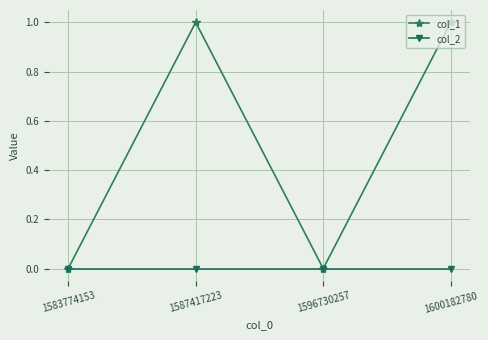

What is the sum of all col_1 values?

2